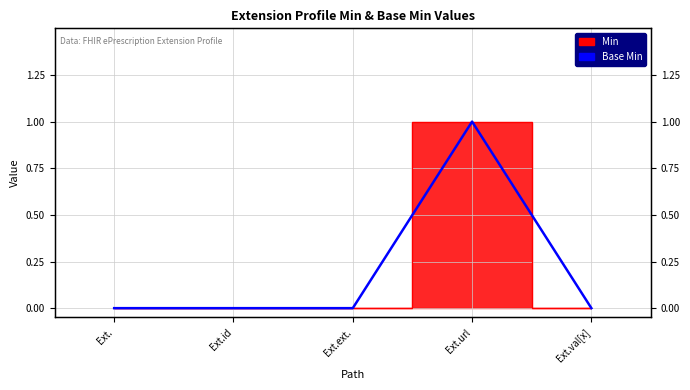

What is the label of the 5th point from the left?

Ext.val[x]